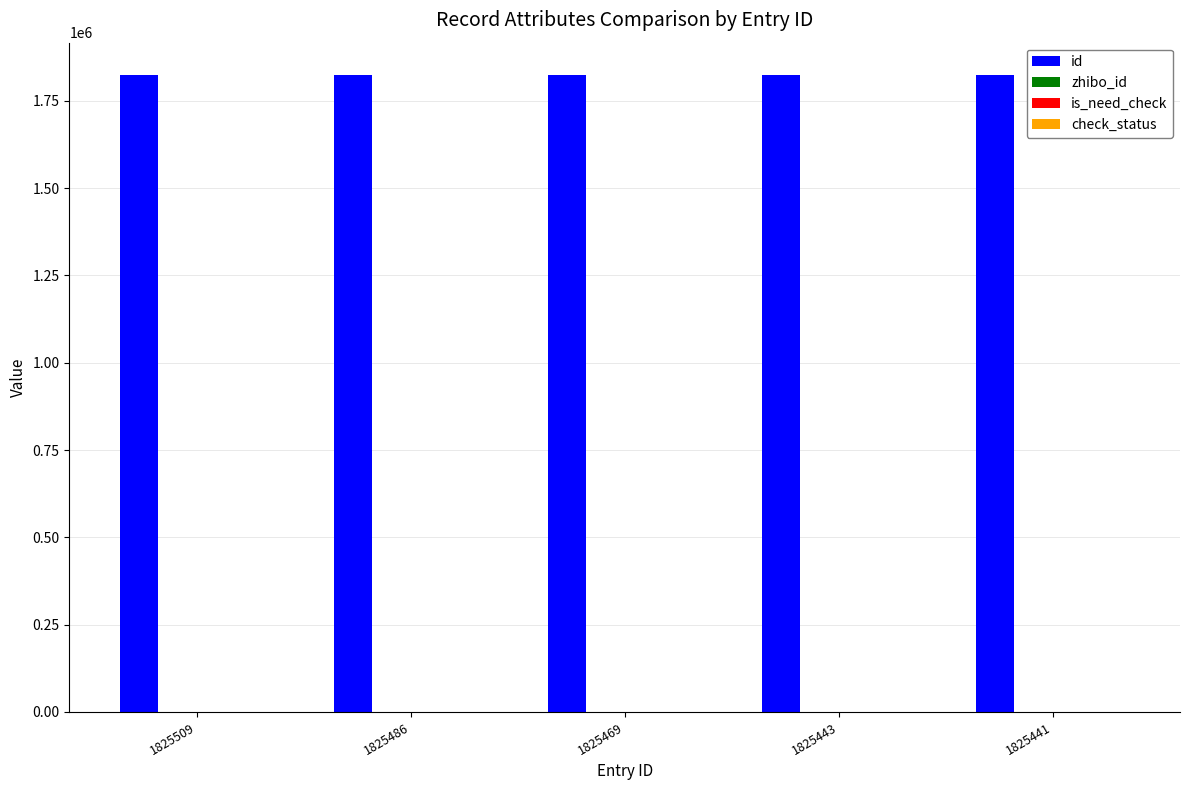

The value of id at 1825441 is 2685295. True or false?

False